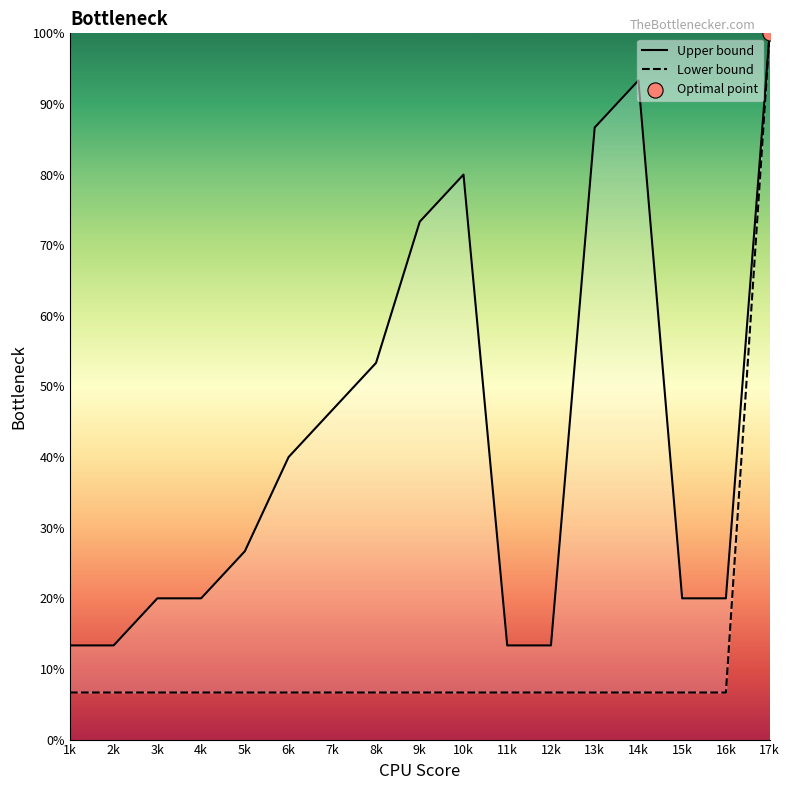

At which category is the sum across all series the highest?

17k